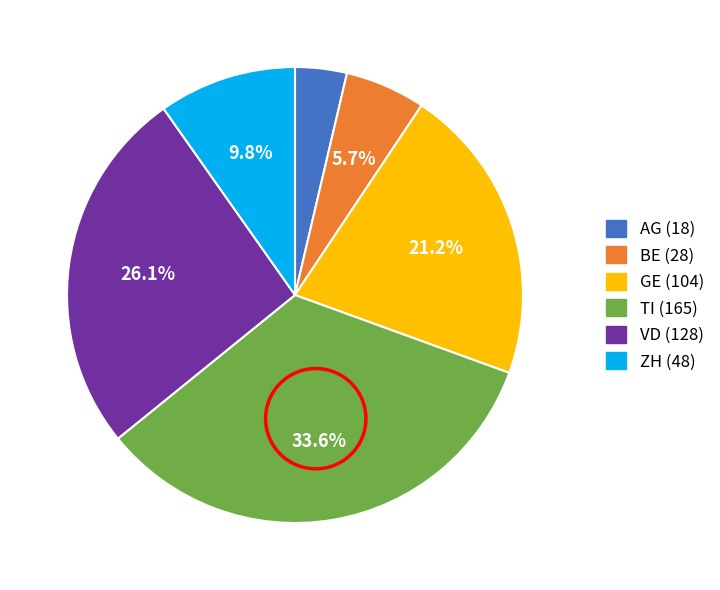

Combined, do AG and BE account for over 50%?

No